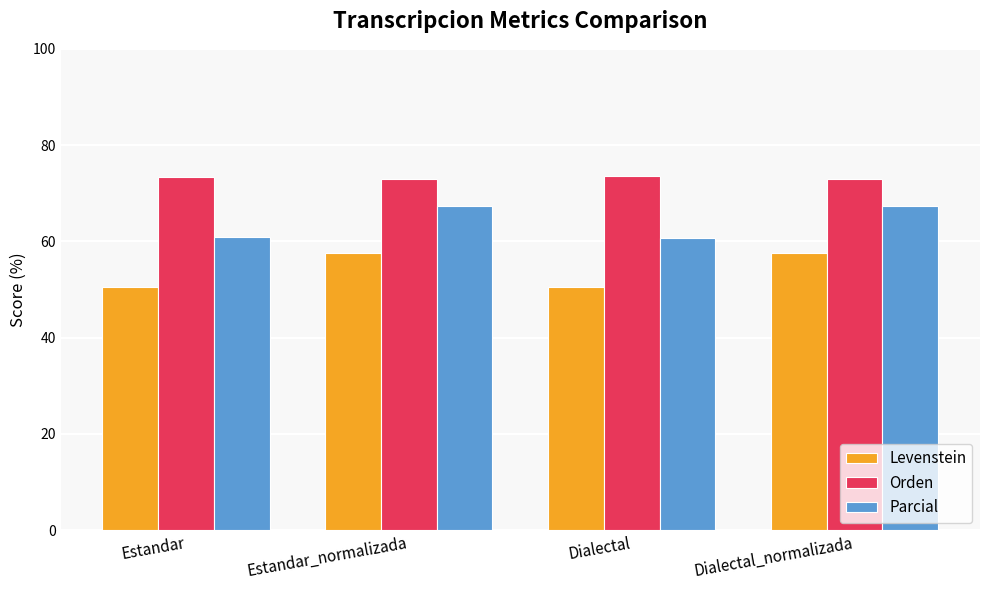

How many bars are there in total?

12